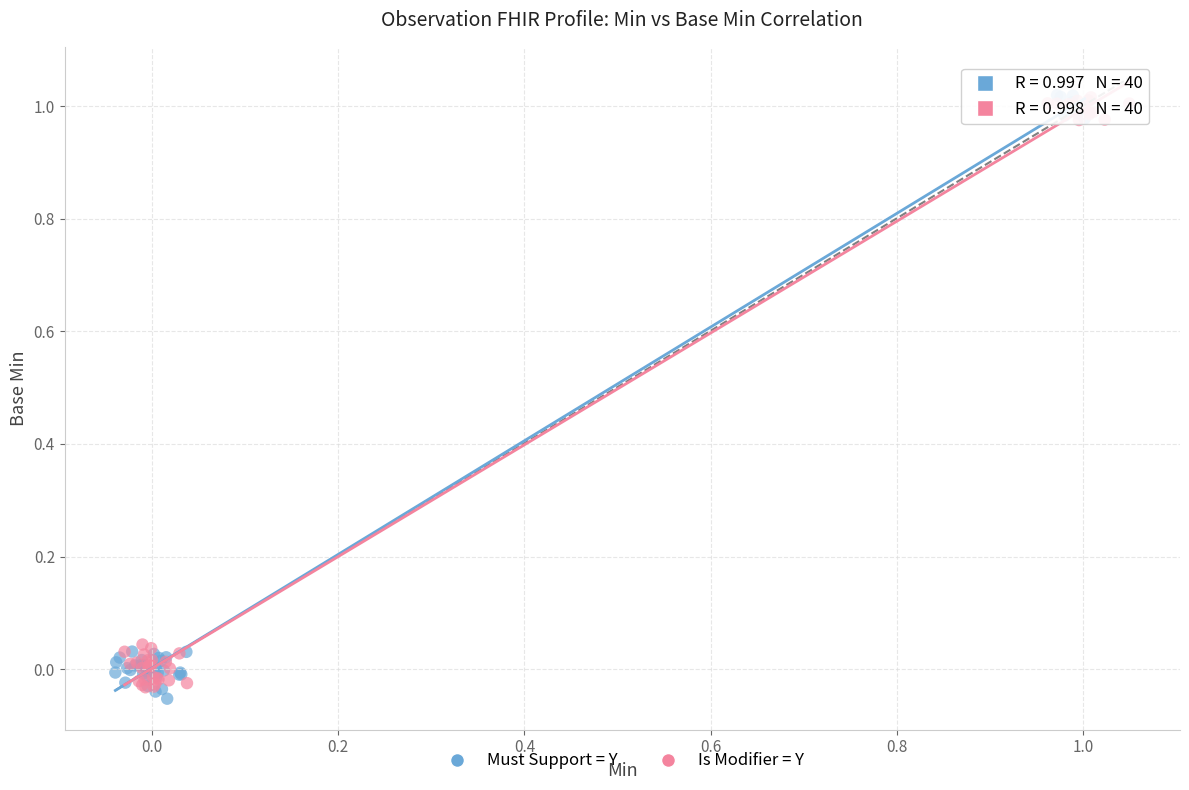

Which series has the largest Y range (max minus min)?

Must Support = Y